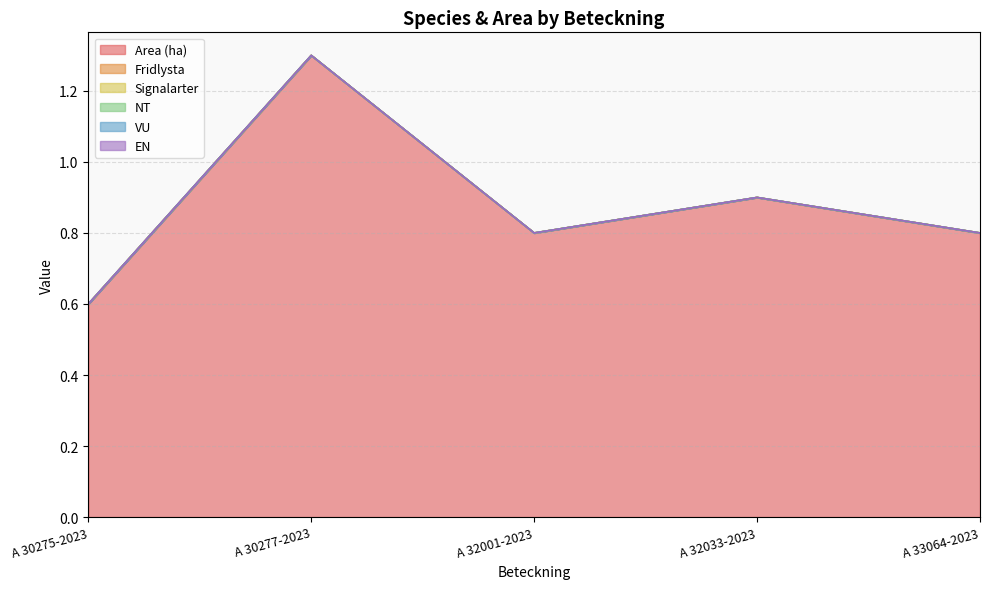

Does the chart display data point markers on the line(s)?

No